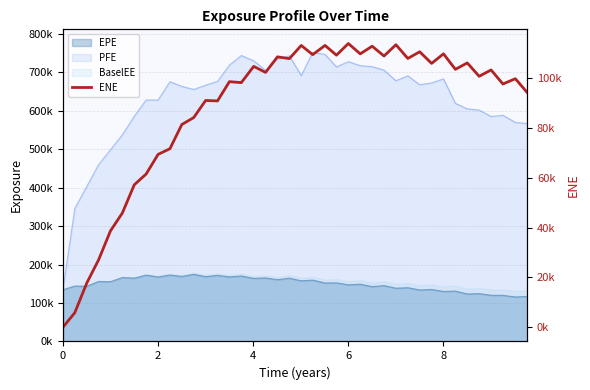

What is the average value?

87597.0